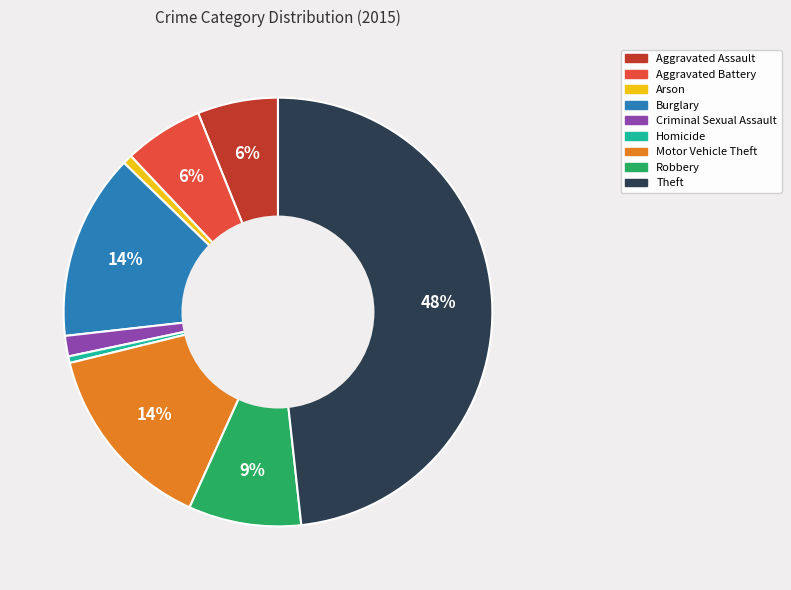

Is the sum of Motor Vehicle Theft and Aggravated Assault greater than half?

No